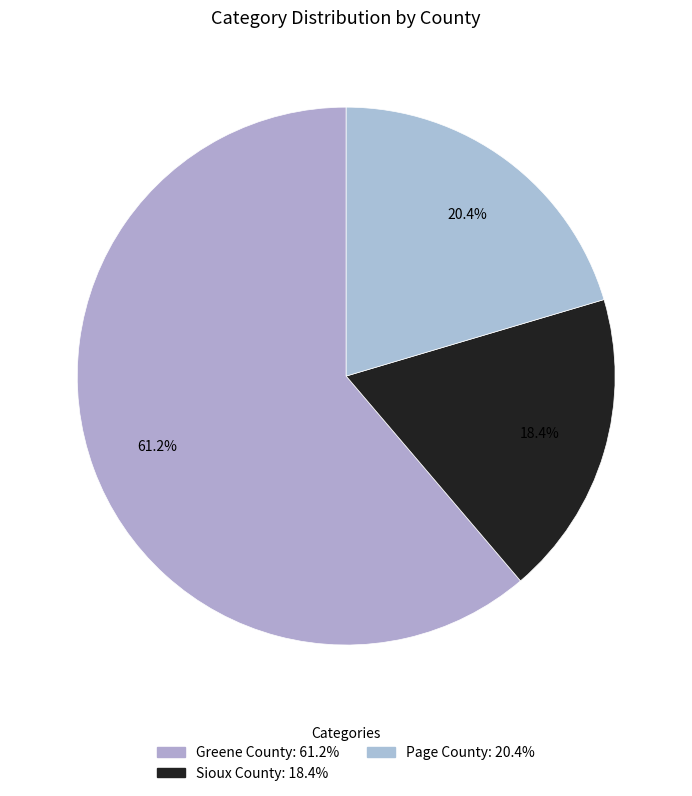

To the nearest percent, what is the difference between the largest and smallest slice percentages?

43%